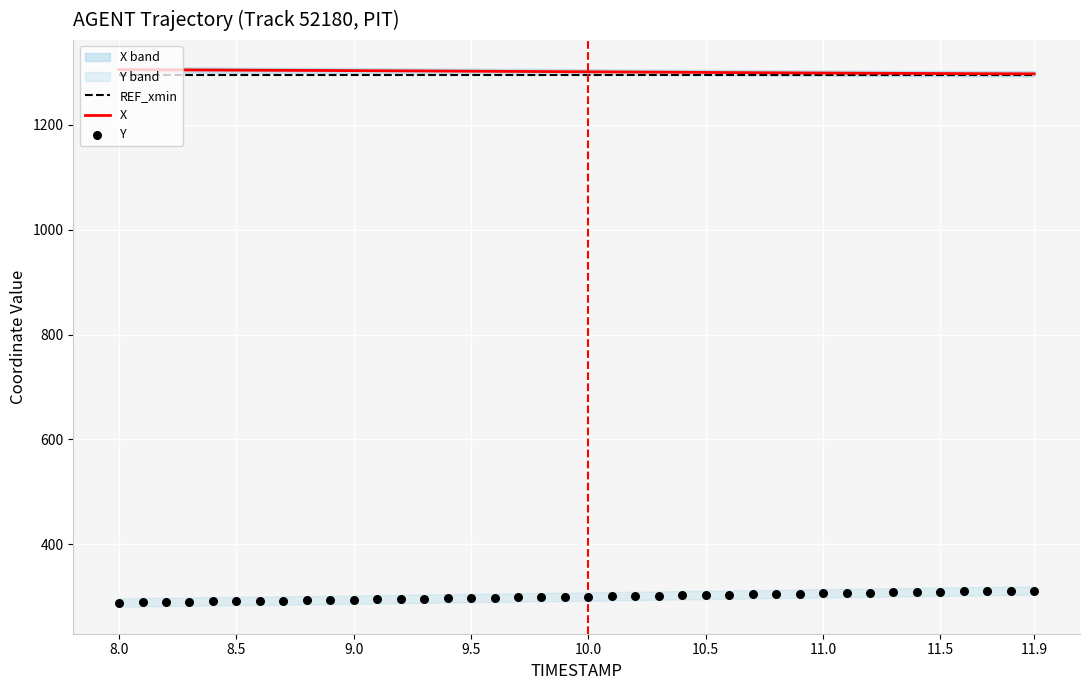

What is the maximum value for REF_xmin?

1295.7